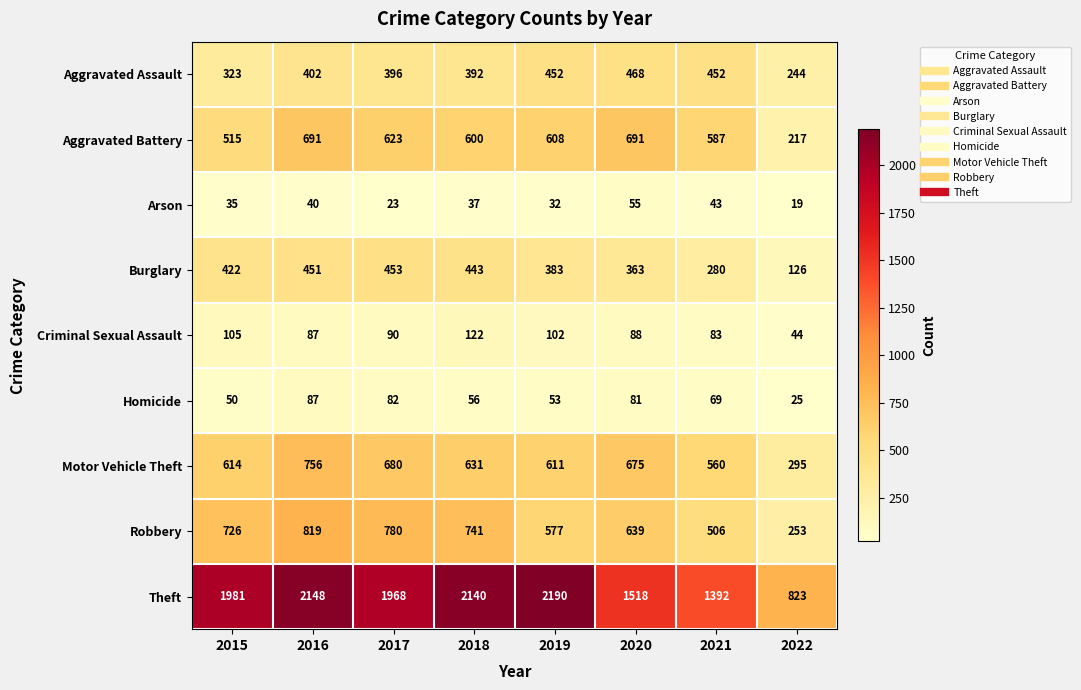

The Robbery series shows 639 at 2020. True or false?

True